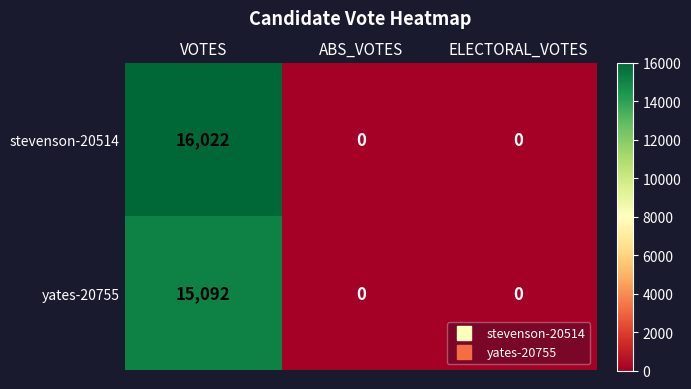

Which series has the widest spread of values?

stevenson-20514